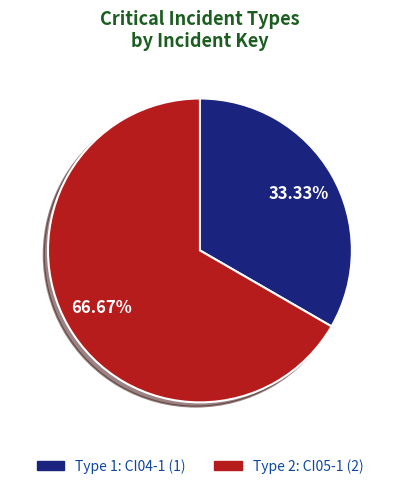

Does any single category account for the majority?

Yes